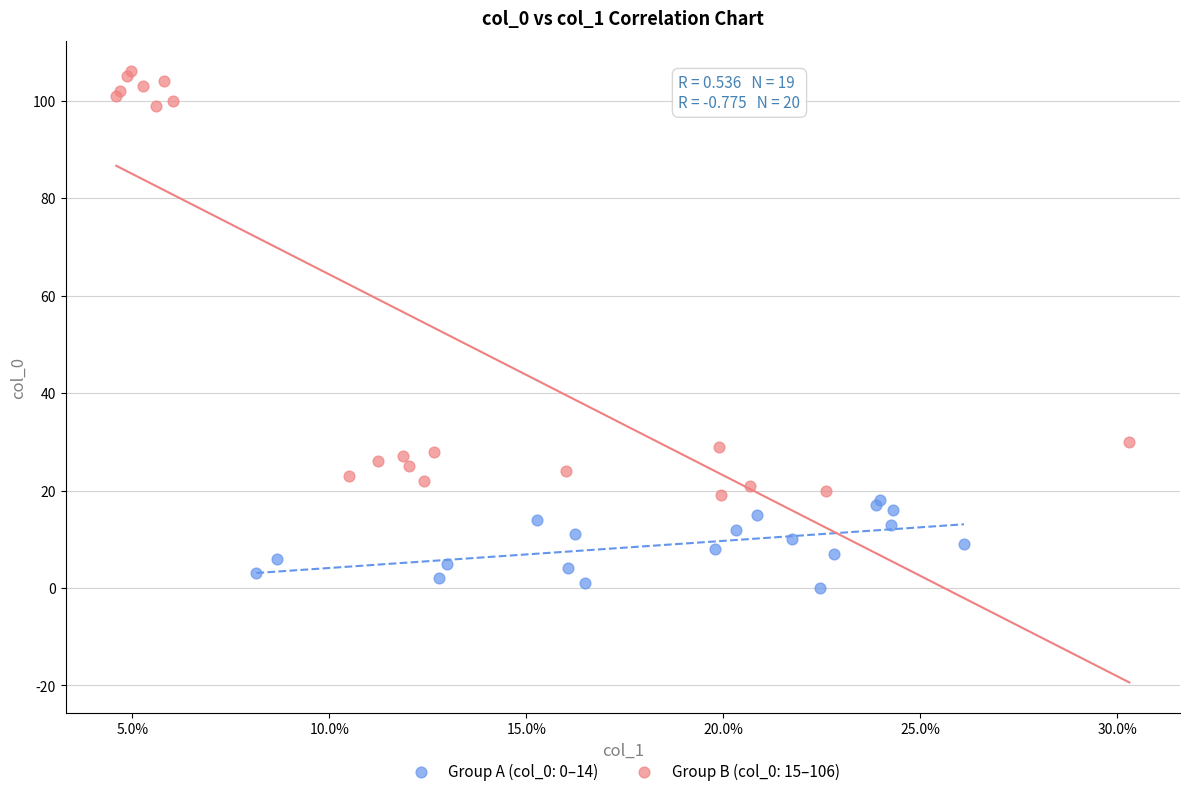

Which series contains the highest Y value?

Group B (col_0: 15–106)